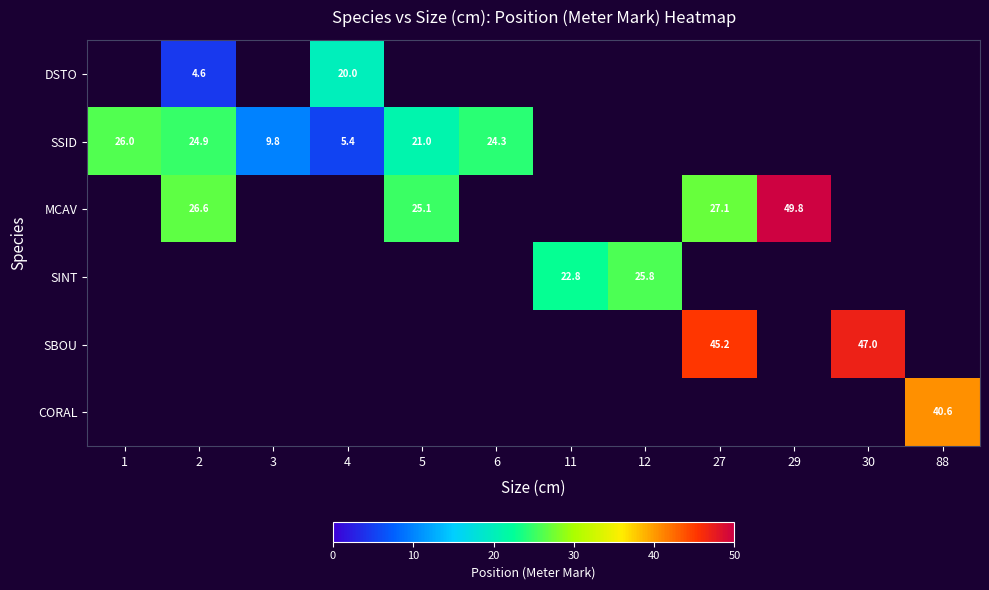

At how many categories does at least one series exceed 34?

4